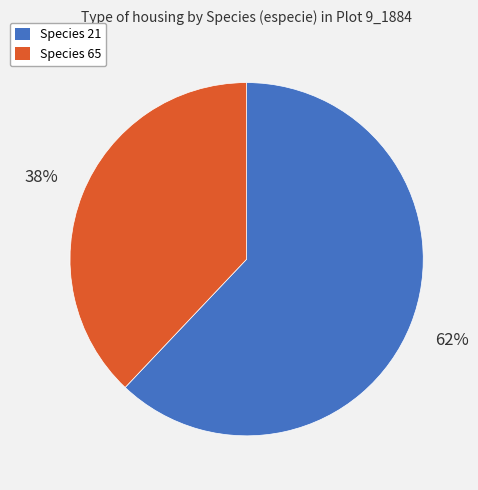

To the nearest percent, what is the difference between the largest and smallest slice percentages?

24%